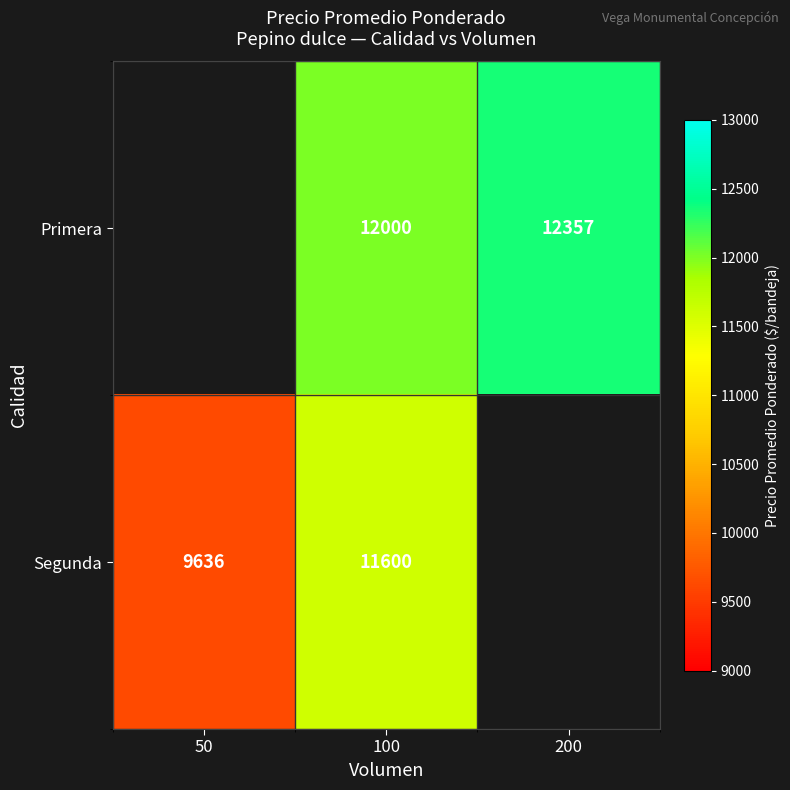

What is the sum of the Segunda values at 100 and 50?

21236